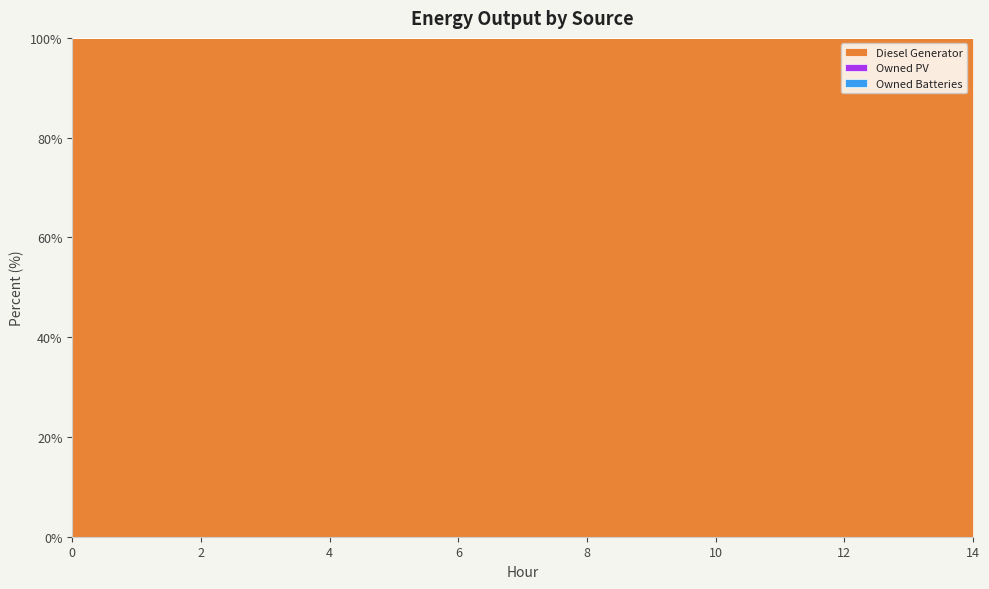

True or false: Diesel Generator has more than 0 points higher than both neighbors.

False